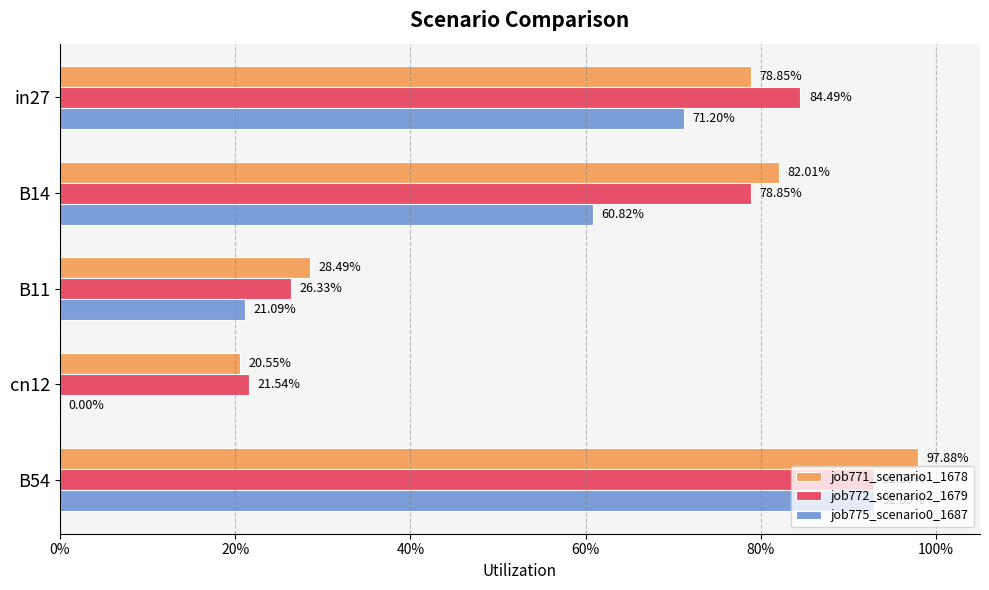

What are all the series names shown in the legend?

job771_scenario1_1678, job772_scenario2_1679, job775_scenario0_1687